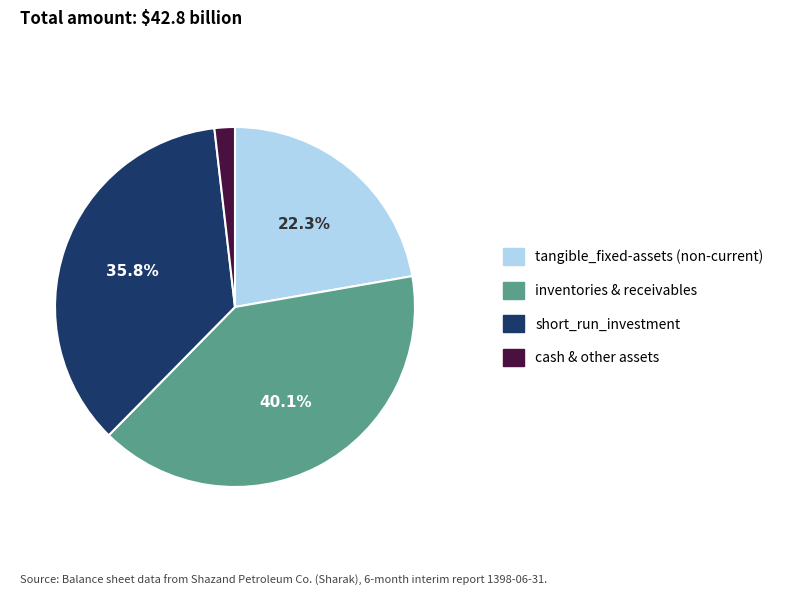

Is there any slice that represents more than half of the pie?

No